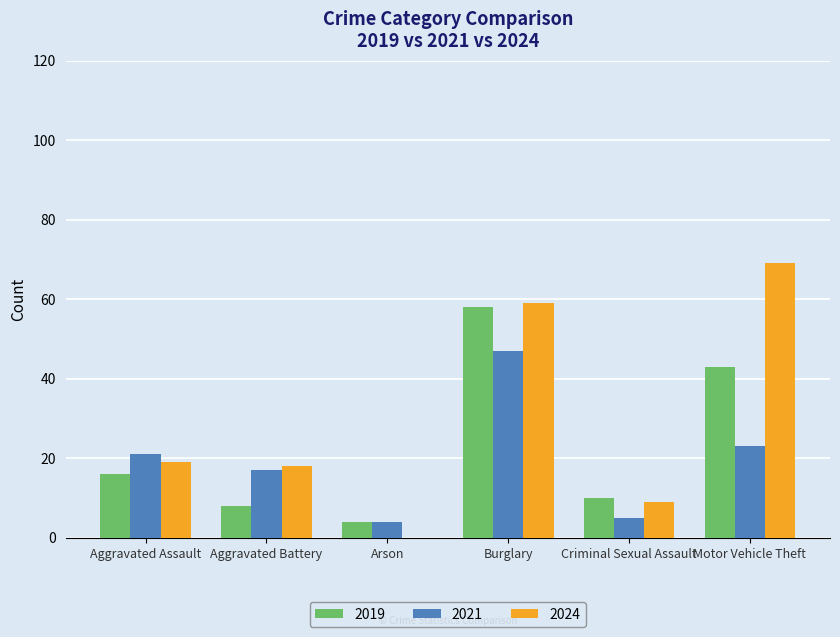

What is the maximum value for 2019?

58